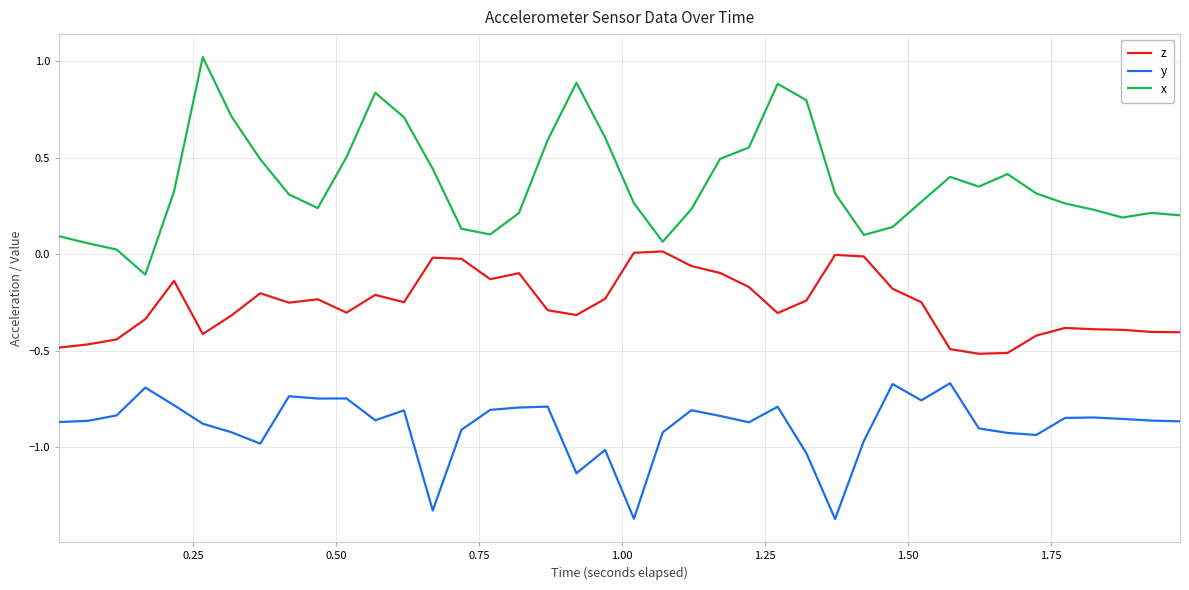

How many series are shown in this chart?

3